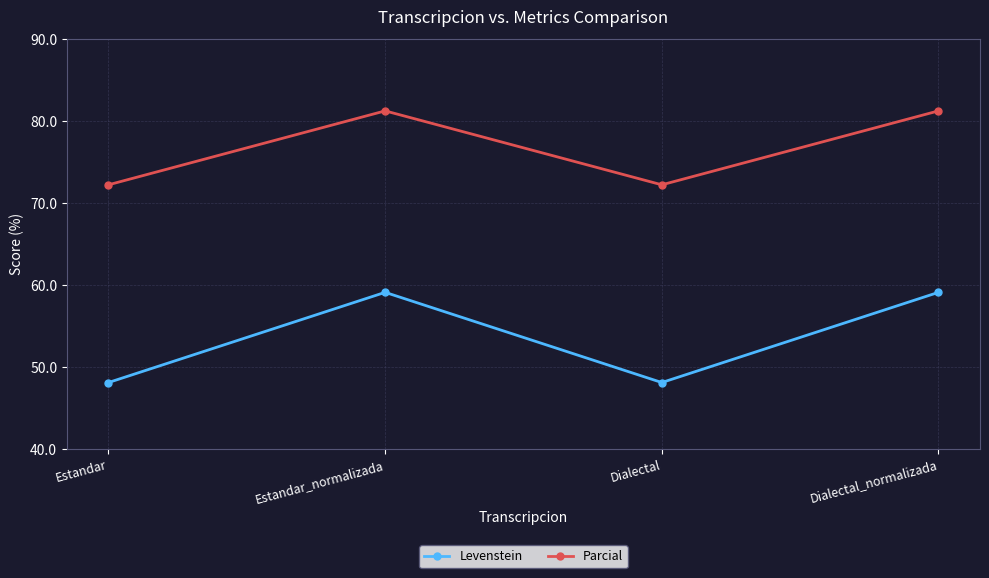

At which category does Levenstein reach its first local peak?

Estandar_normalizada